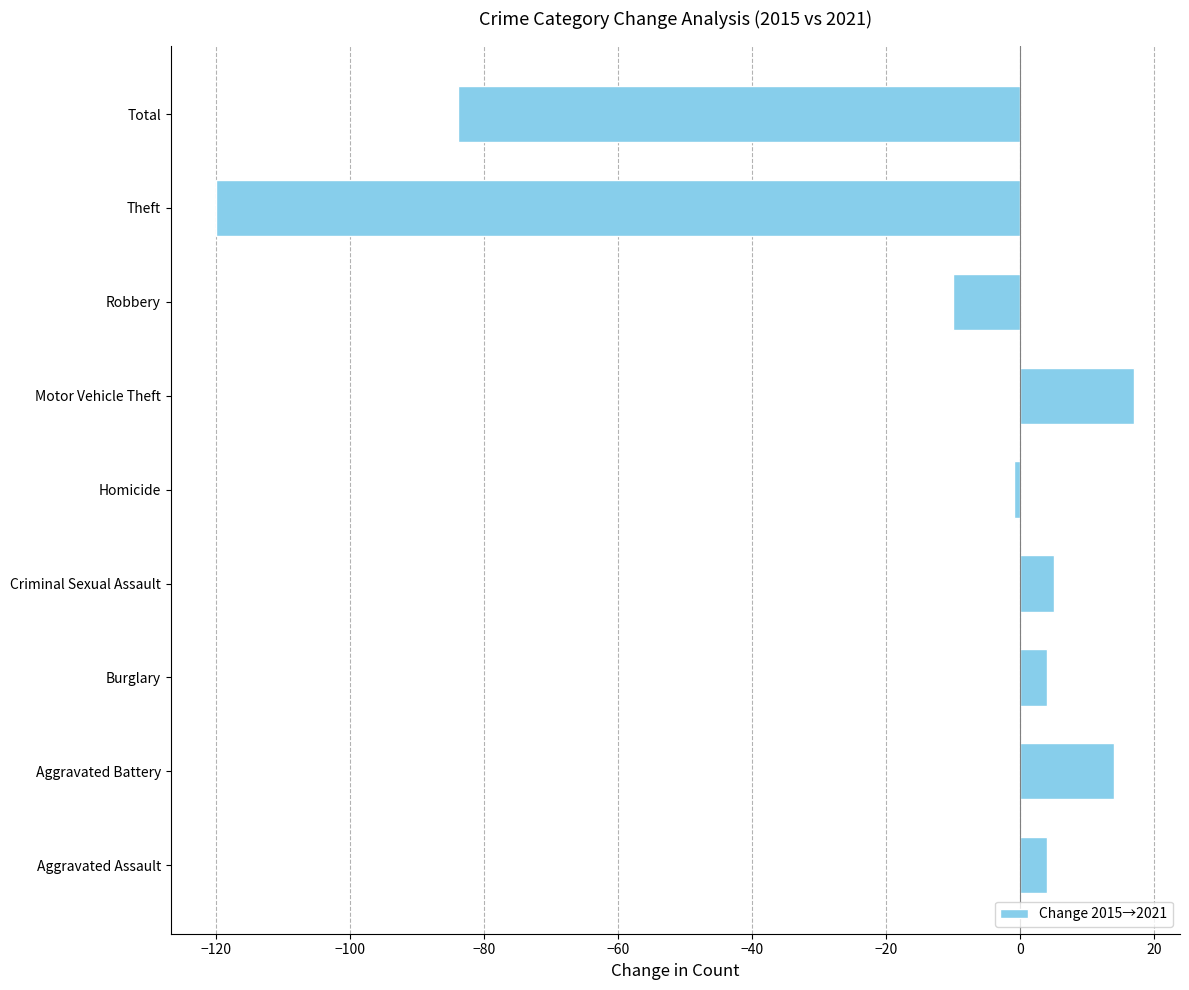

What is the sum of all values?

-171